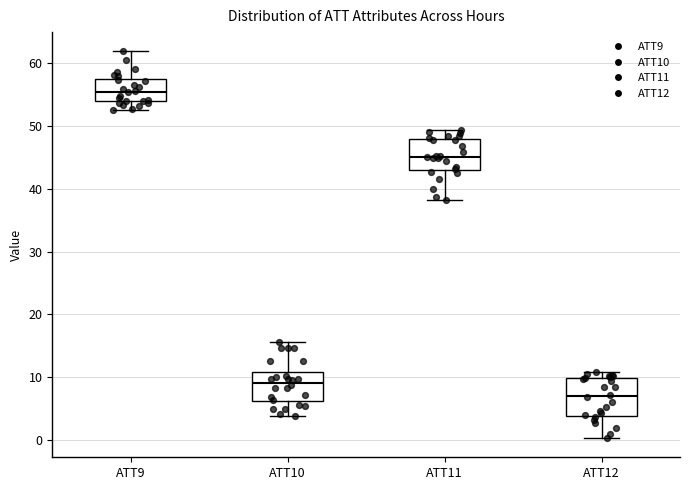

Comparing the boxes themselves (not the whiskers), which one is the tallest?

ATT12